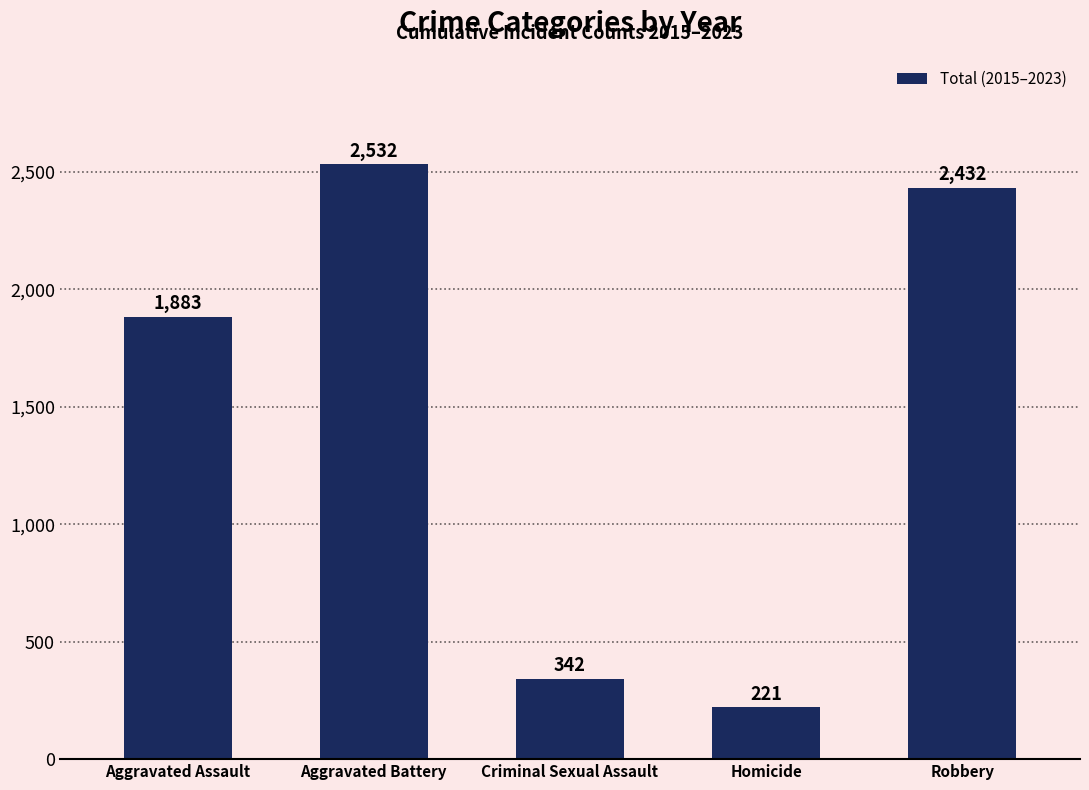

How many distinct data groups are displayed?

1